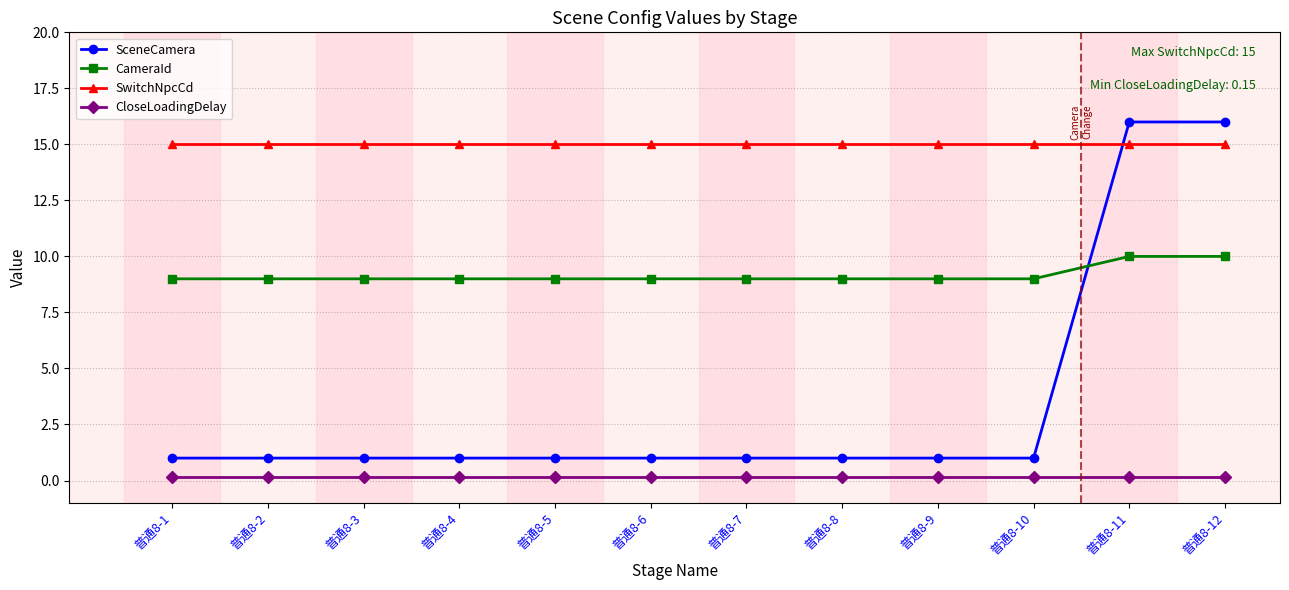

Is the value of SwitchNpcCd at 普通8-1 greater than the value of SceneCamera at 普通8-5?

Yes